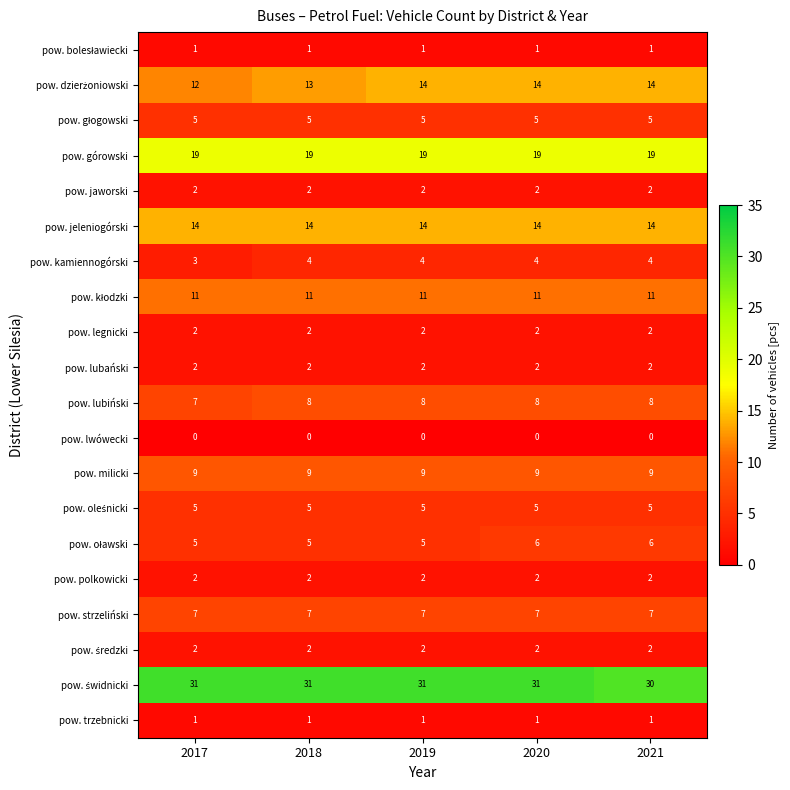

What is the approximate value of pow. milicki at 2018?

9